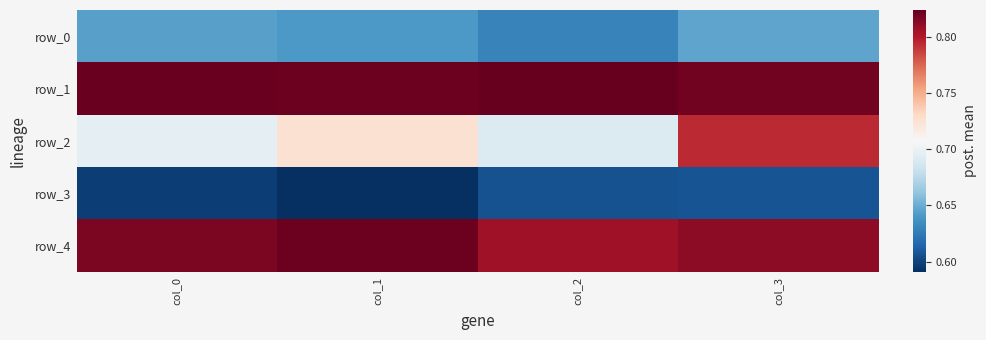

True or false: row_0 has a value of 0.9 at col_1.

False